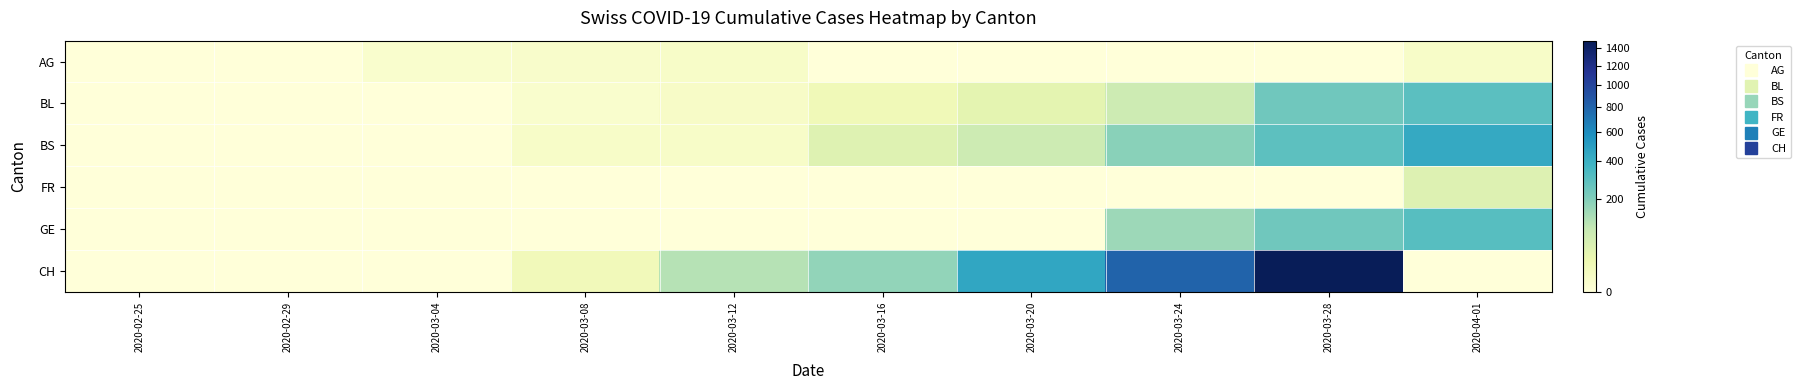

Reading right to left, list all the values displayed in this chart.

AG: 2020-04-01=4	2020-03-28=0	2020-03-24=0	2020-03-20=0	2020-03-16=0	2020-03-12=4	2020-03-08=3	2020-03-04=2	2020-02-29=0	2020-02-25=0
BL: 2020-04-01=298	2020-03-28=242	2020-03-24=76	2020-03-20=35	2020-03-16=16	2020-03-12=5	2020-03-08=2	2020-03-04=0	2020-02-29=0	2020-02-25=0
BS: 2020-04-01=434	2020-03-28=292	2020-03-24=191	2020-03-20=78	2020-03-16=44	2020-03-12=4	2020-03-08=4	2020-03-04=0	2020-02-29=0	2020-02-25=0
FR: 2020-04-01=46	2020-03-28=0	2020-03-24=0	2020-03-20=0	2020-03-16=0	2020-03-12=0	2020-03-08=0	2020-03-04=0	2020-02-29=0	2020-02-25=0
GE: 2020-04-01=305	2020-03-28=241	2020-03-24=153	2020-03-20=0	2020-03-16=0	2020-03-12=0	2020-03-08=0	2020-03-04=0	2020-02-29=0	2020-02-25=0
CH: 2020-04-01=0	2020-03-28=1480	2020-03-24=806	2020-03-20=449	2020-03-16=172	2020-03-12=116	2020-03-08=14	2020-03-04=0	2020-02-29=0	2020-02-25=0